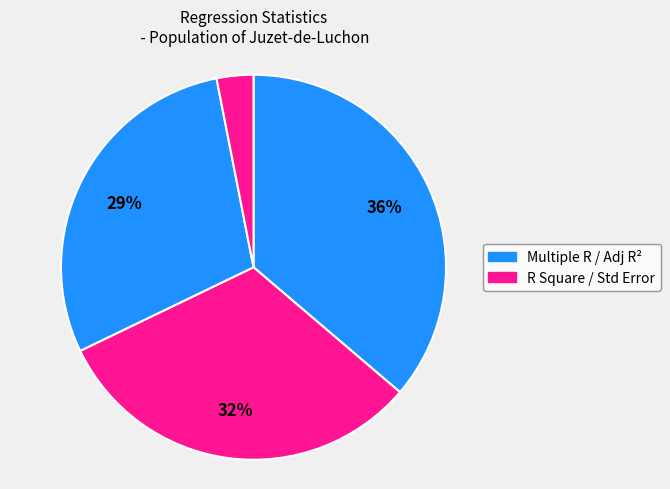

Is there a majority slice in this chart?

No